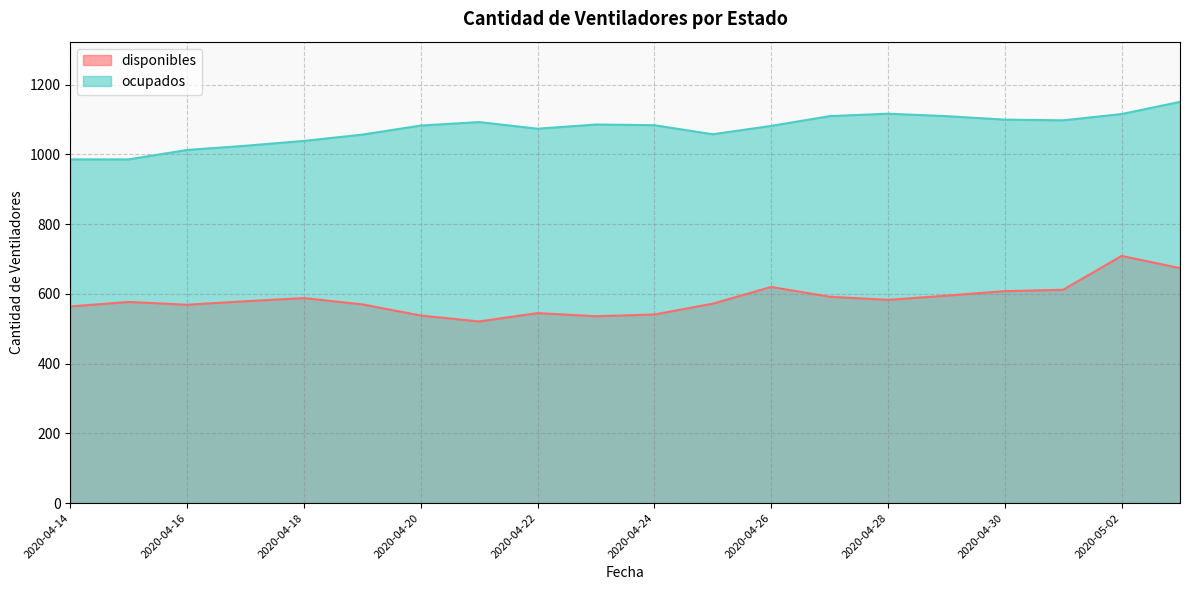

What is the average value of the disponibles series?

585